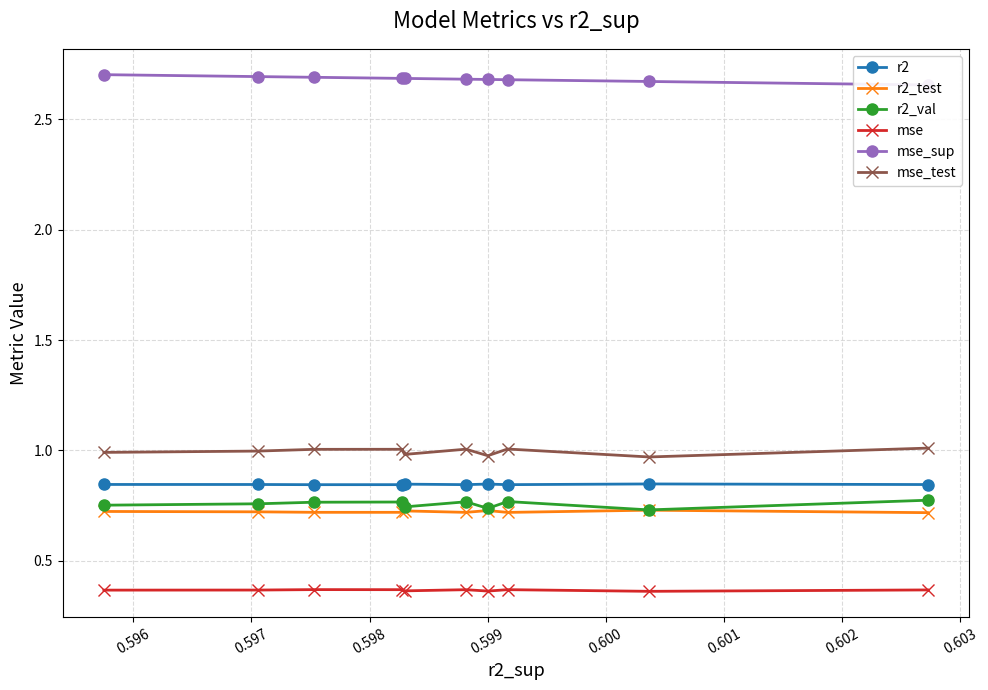

True or false: mse_test and mse_sup intersect in this chart.

False